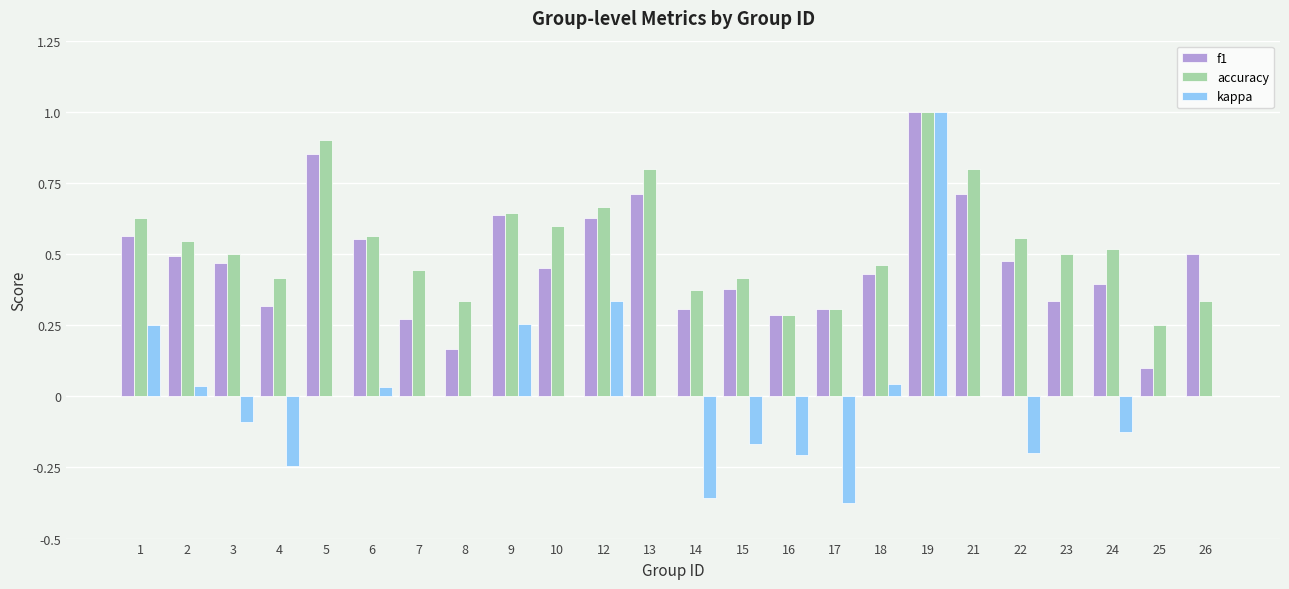

Which series changed the most between 13 and 25?

f1